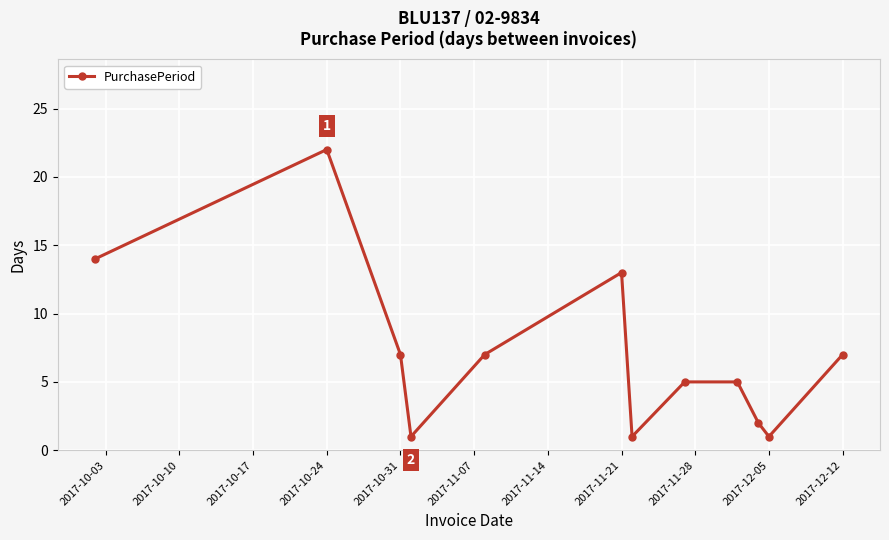

What is the value of the 11th point from the left?

1